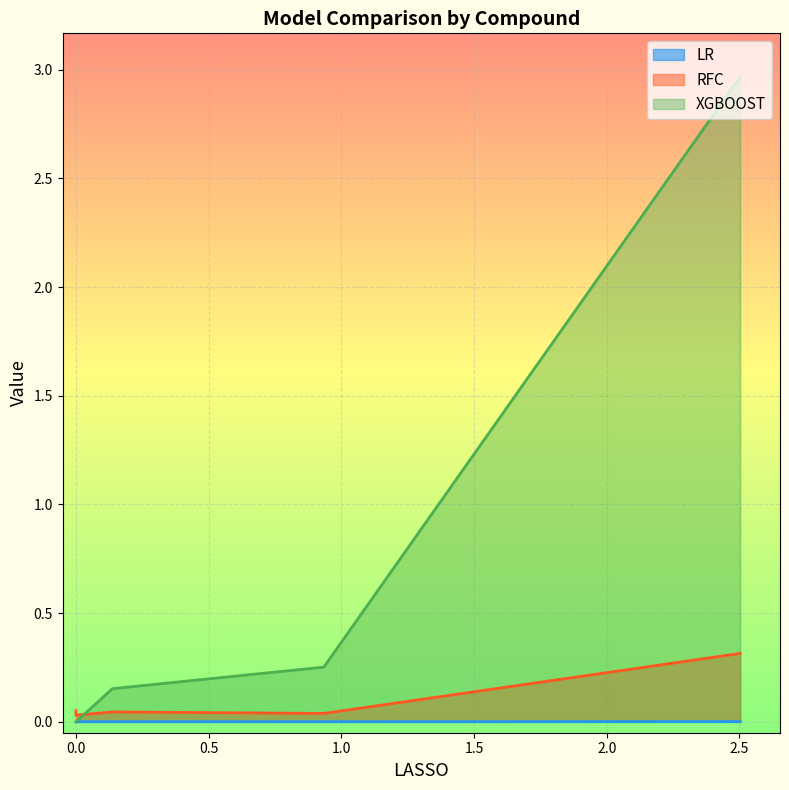

True or false: RFC and XGBOOST cross at least once.

True